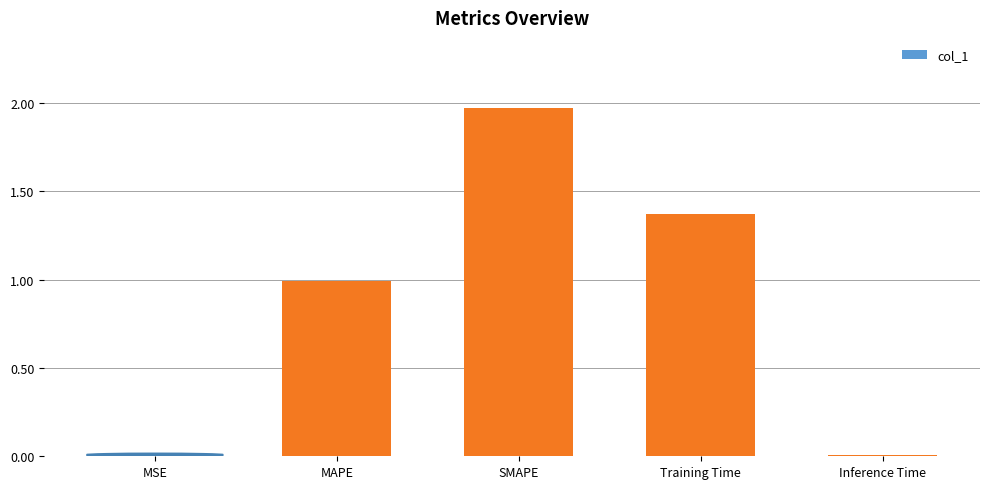

What is the label of the 2nd bar from the right?

Training Time